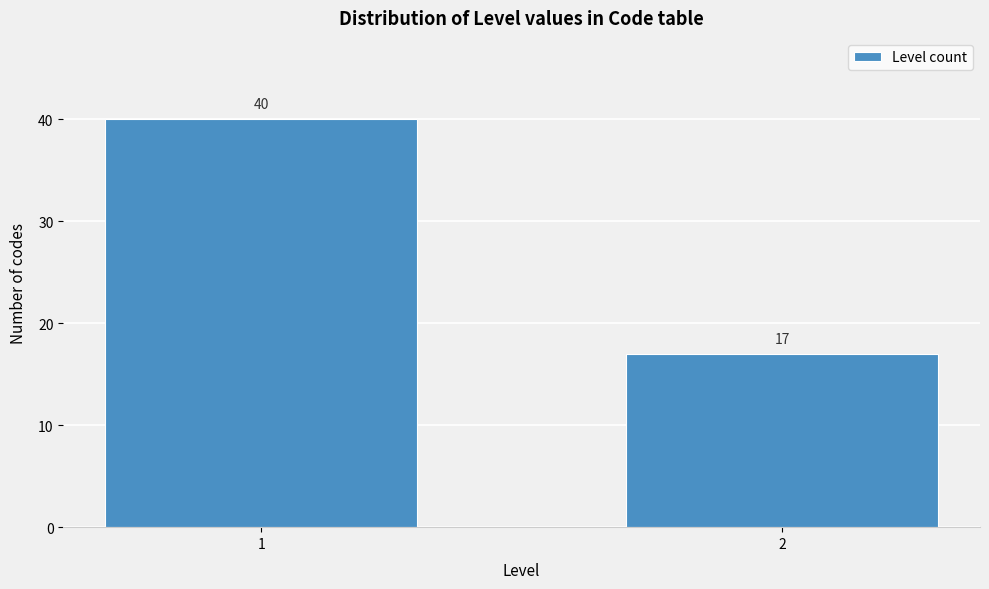

Reading left to right, transcribe all the data shown in this chart.

40	17